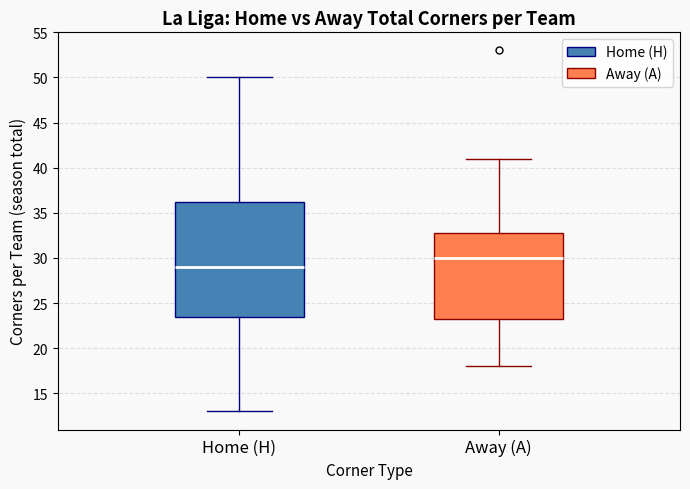

Reading left to right, transcribe this box plot: for each box, give where its median line is, the range the box spans, and where its two whiskers end, as read against the y-axis. The values are not printed on the chart, so give them approximately, as read against the axis.

Home (H): median 29.0, box 23.5 to 36.5, whiskers 13.0 to 50.0
Away (A): median 30.0, box 23.5 to 33.0, whiskers 18.0 to 41.0